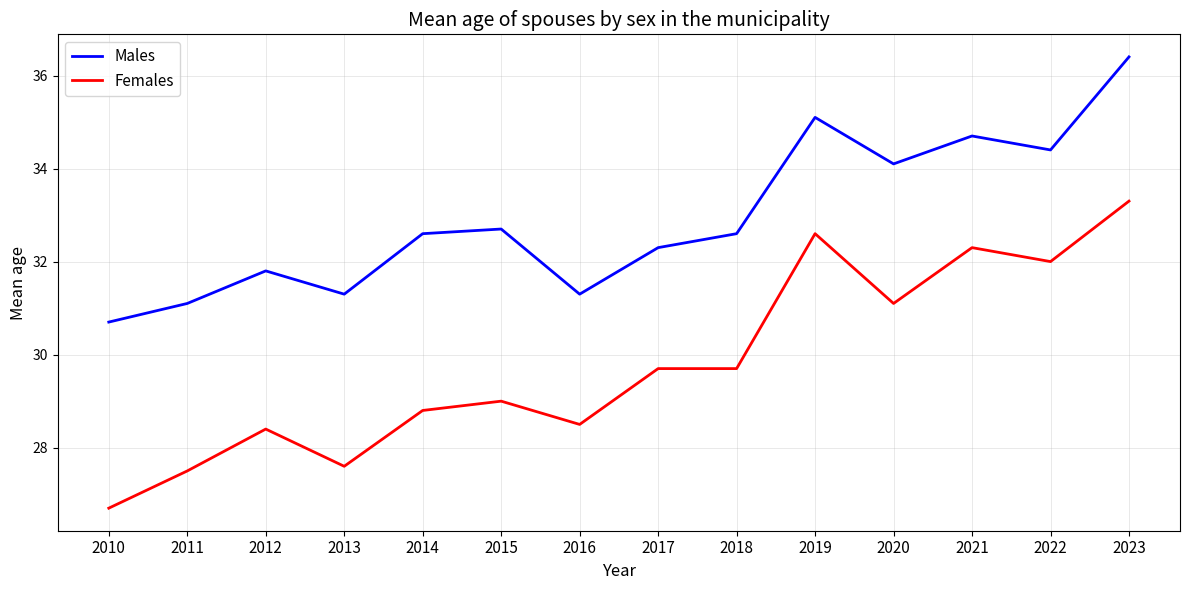

What is the minimum value shown in the chart?

26.7